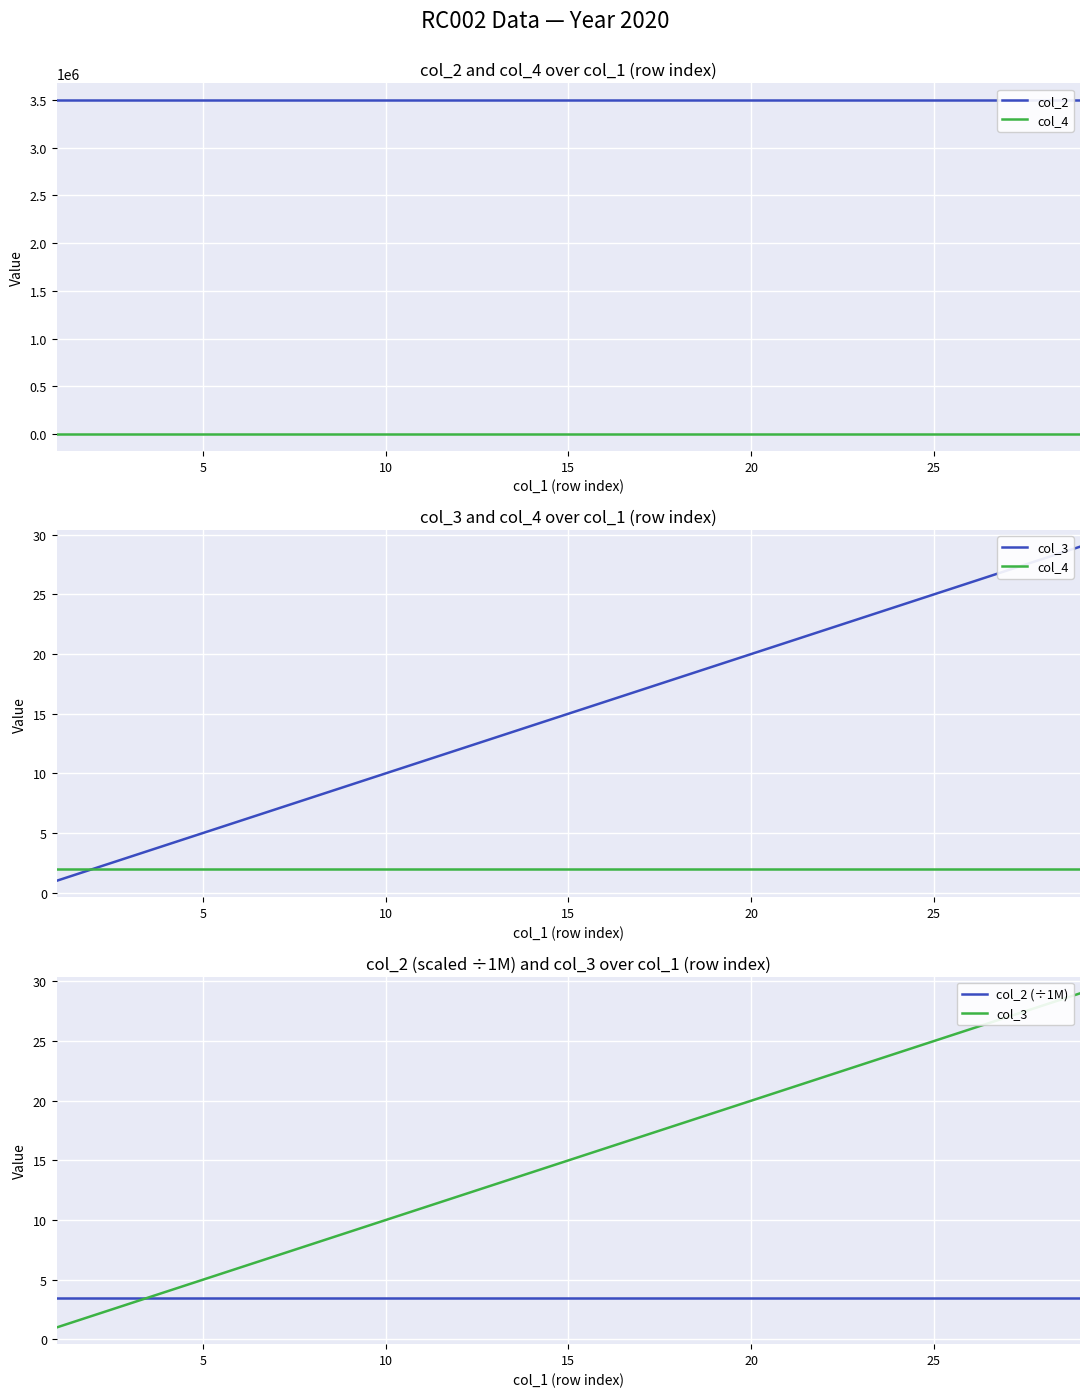

True or false: col_4 and col_2 intersect in this chart.

False